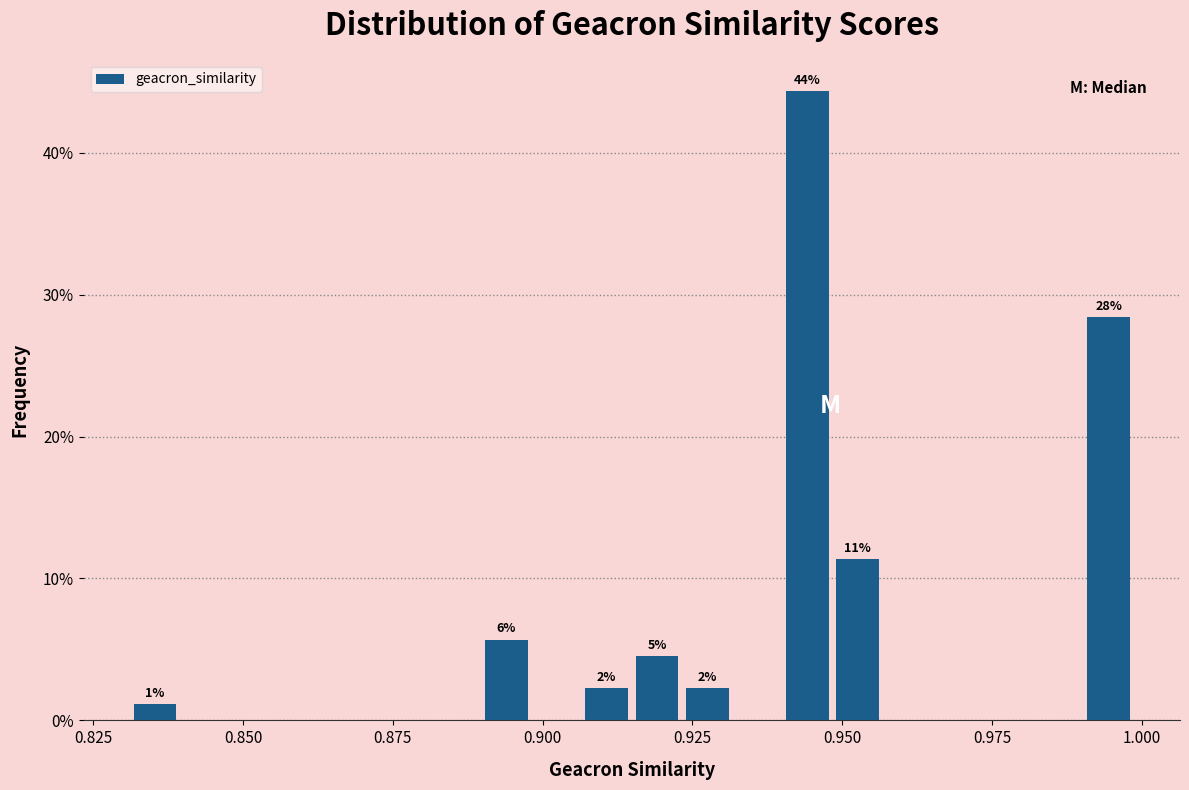

Around what value on the x-axis is the tallest bar? Give the approximate position of its centre, as read against the axis.

0.945